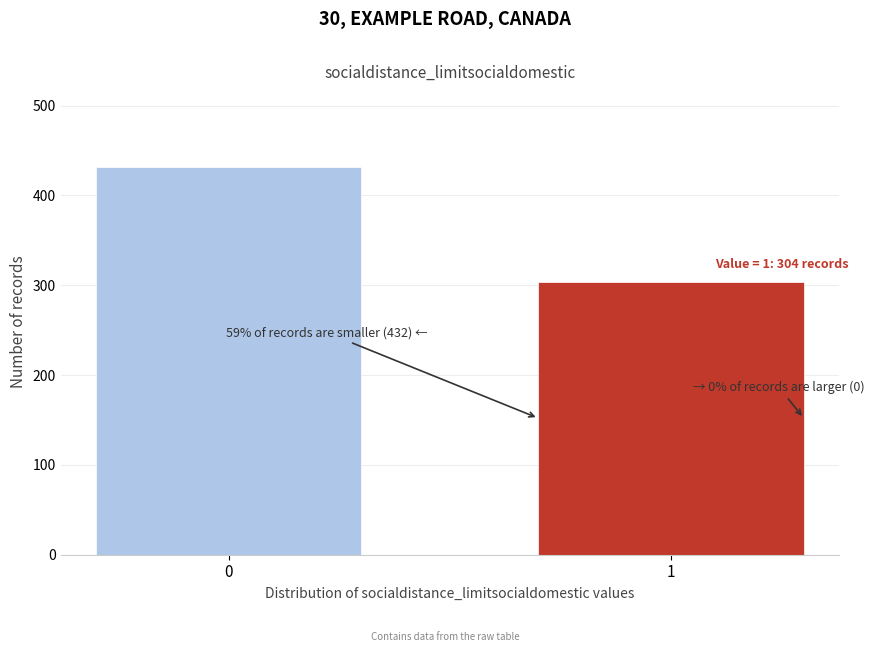

Reading left to right, list all the values displayed in this chart.

0=432	1=304